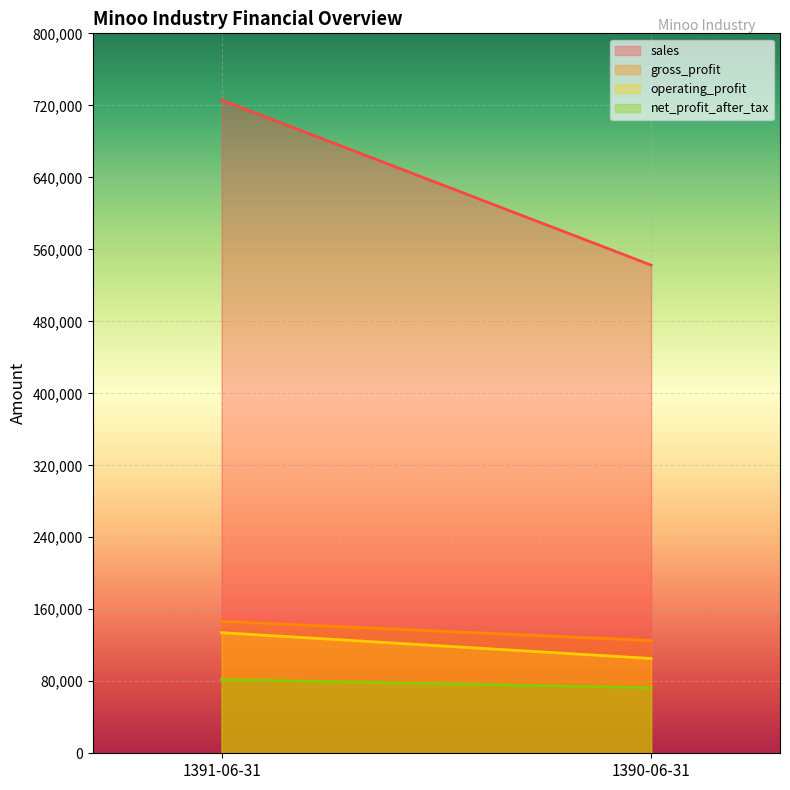

What position from the right is 1391-06-31?

2